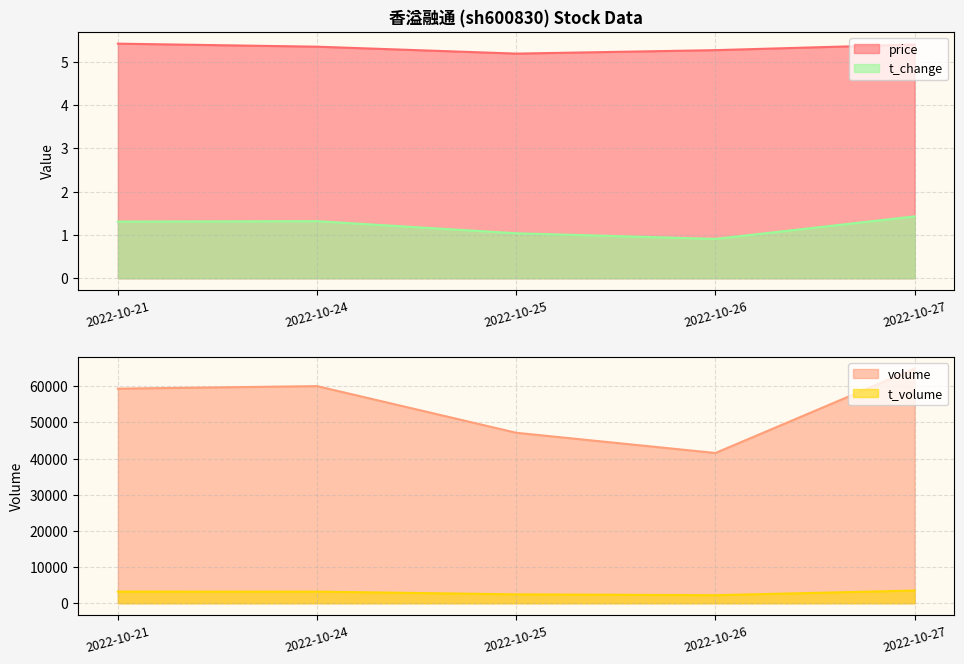

How many lines are shown in the chart?

4